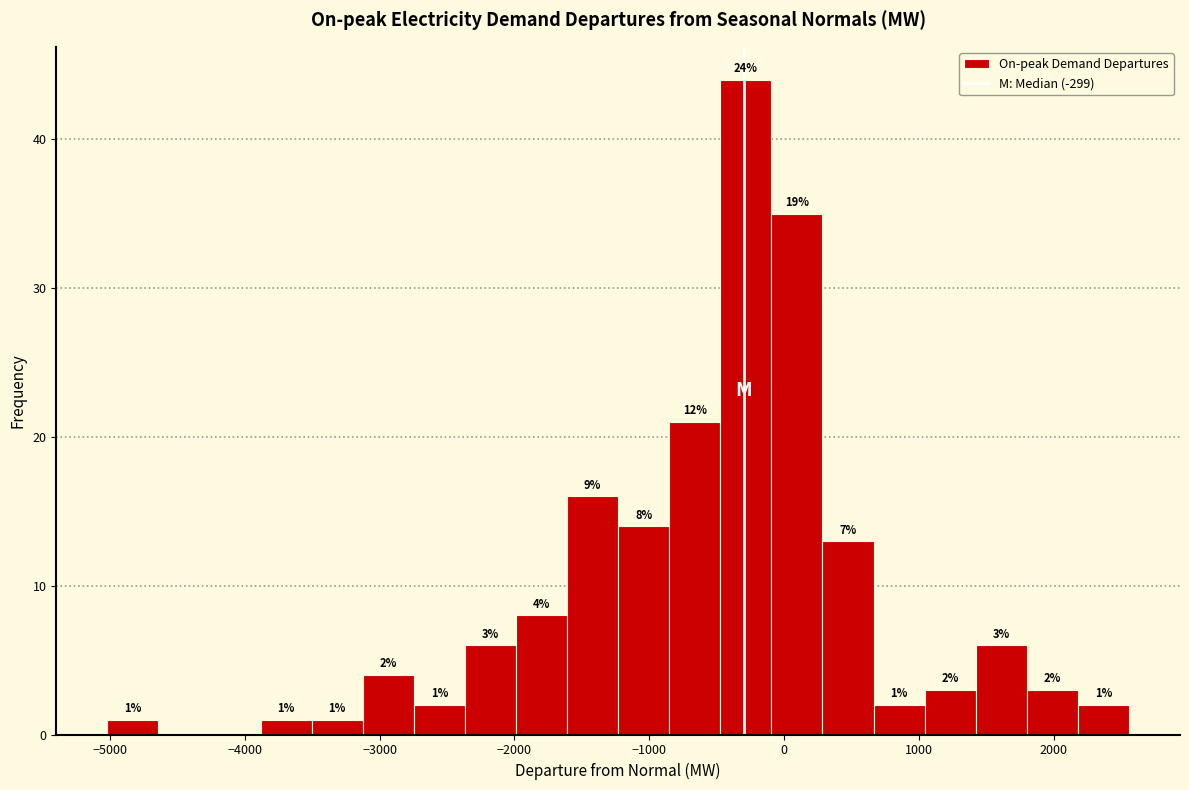

Read against the x-axis, roughly where is the centre of the tallest bar?

-300